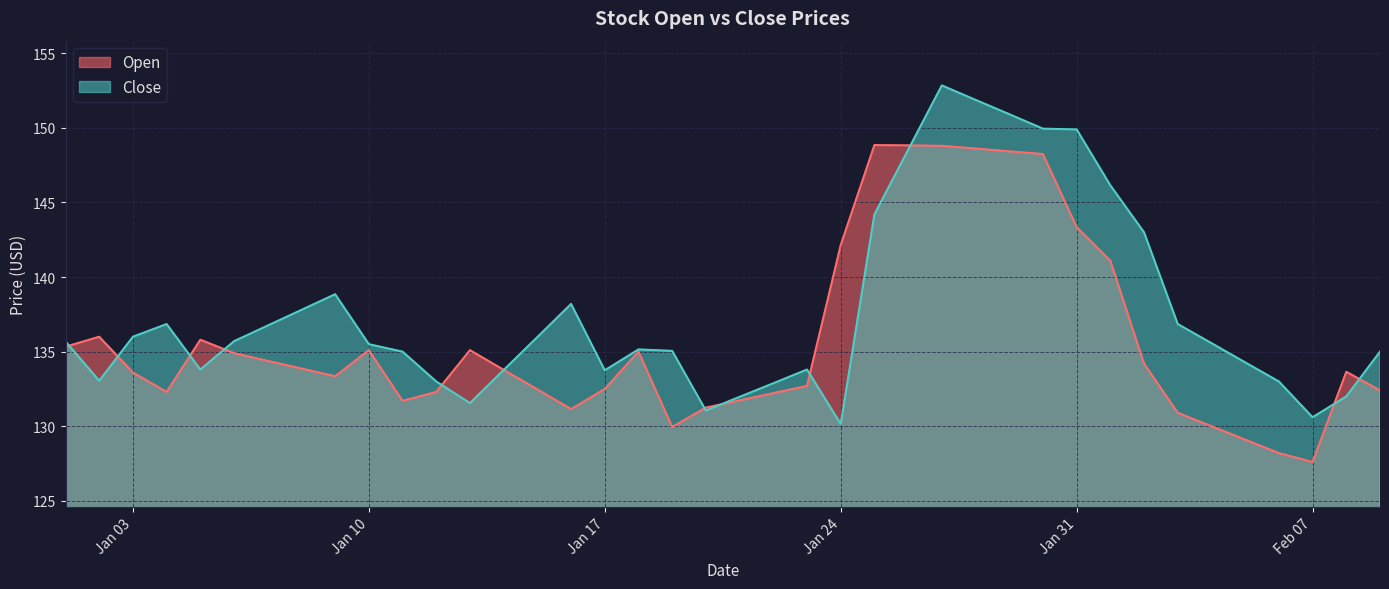

Which has a higher value, 2023-01-26 or 2023-01-22?

2023-01-26